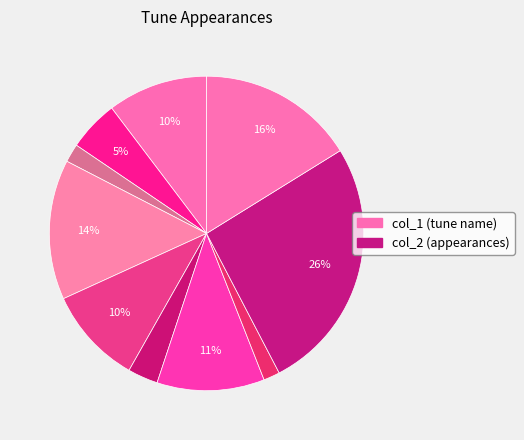

Count the number of slices in the pie.

10